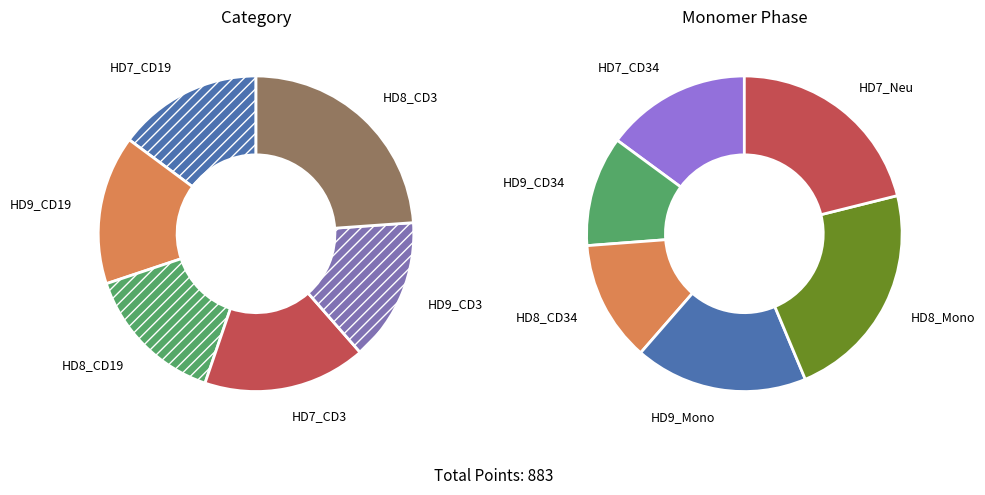

Rank the categories by value from lowest to highest.

HD9_CD34, HD8_CD34, HD7_CD34, HD9_Mono, HD7_Neu, HD8_Mono, HD8_CD19, HD9_CD3, HD7_CD19, HD9_CD19, HD7_CD3, HD8_CD3